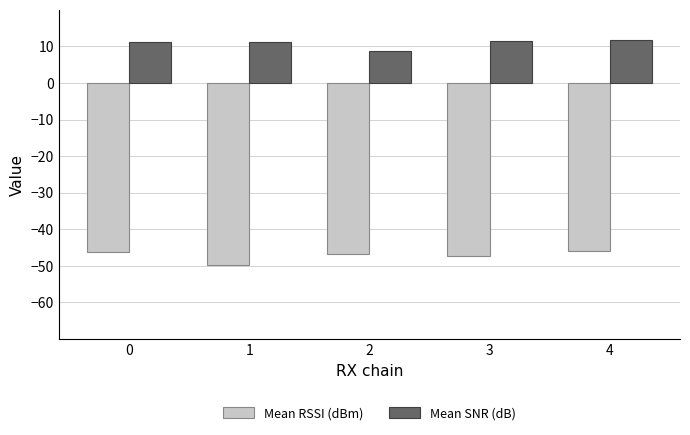

Which category has the lowest value across all series?

1